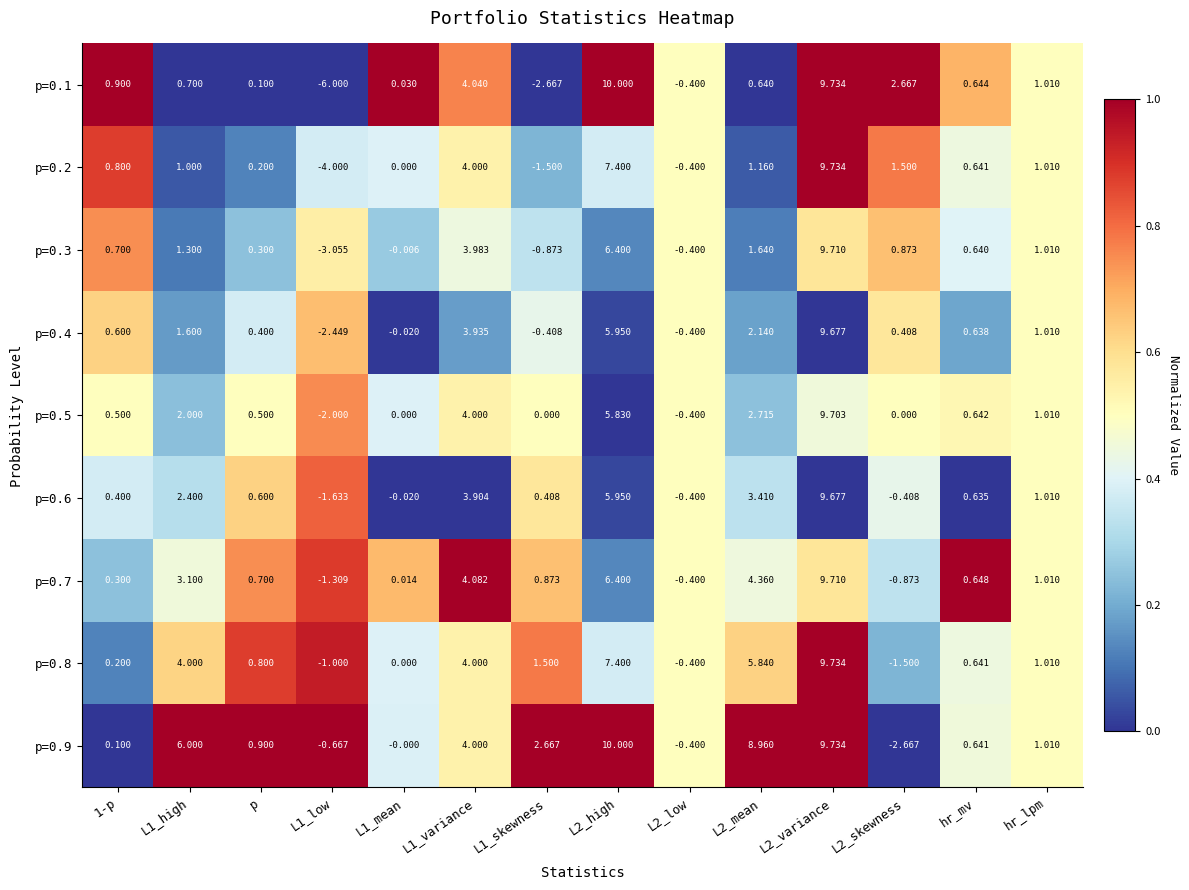

Is the value of p=0.5 at L2_mean greater than the value of p=0.1 at L2_high?

No